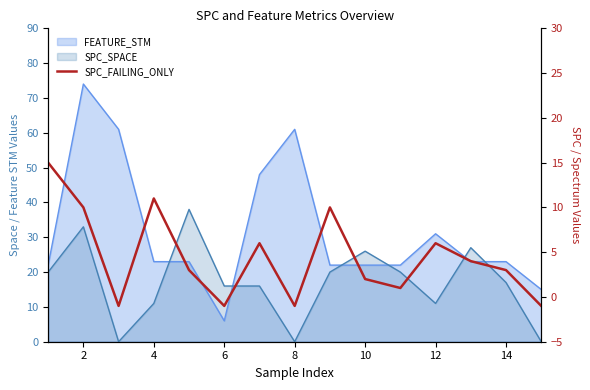

Does the chart display data point markers on the line(s)?

No